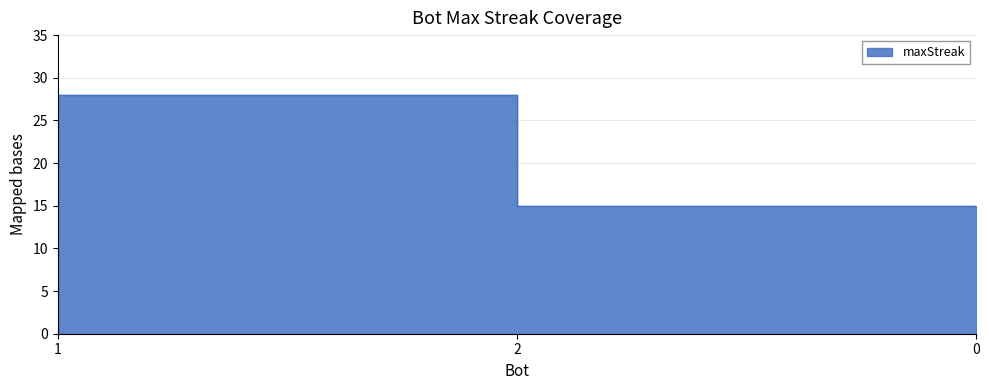

Which has a higher value, 2 or 0?

2